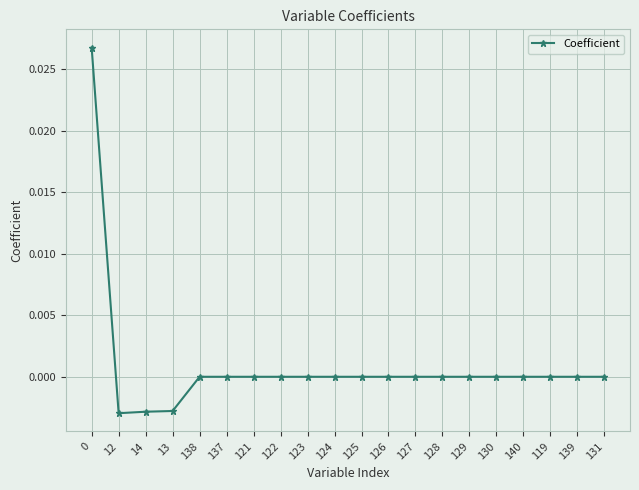

The chart shows a value of 0.0 at 127. True or false?

True